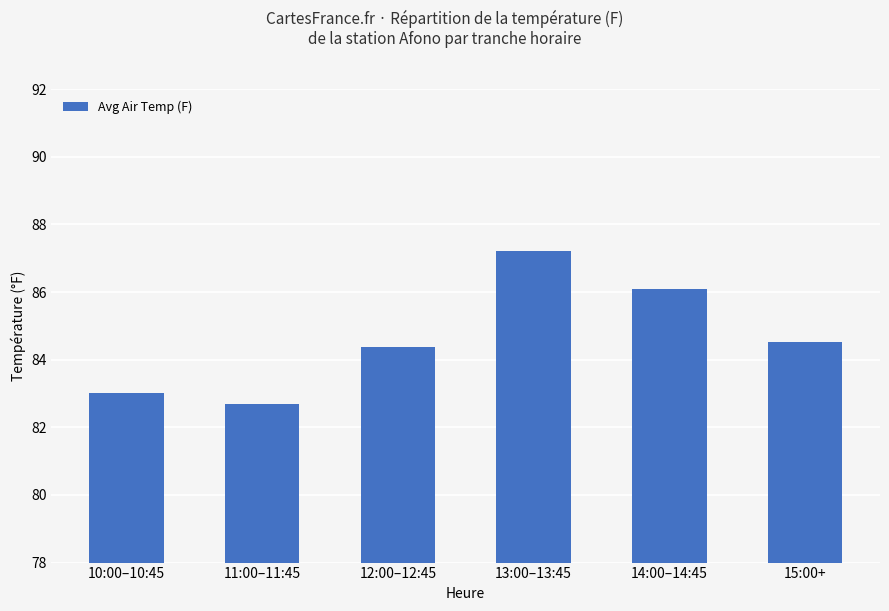

Which label corresponds to the smallest value in the chart?

11:00–11:45